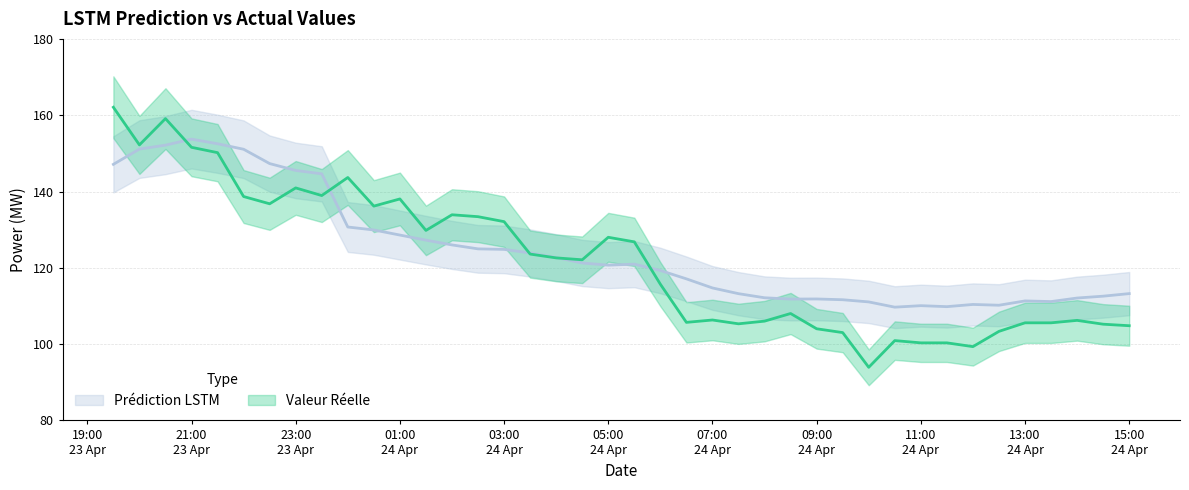

The Valeur Réelle series shows 52.1 at 2016-04-24 03:30:00. True or false?

False